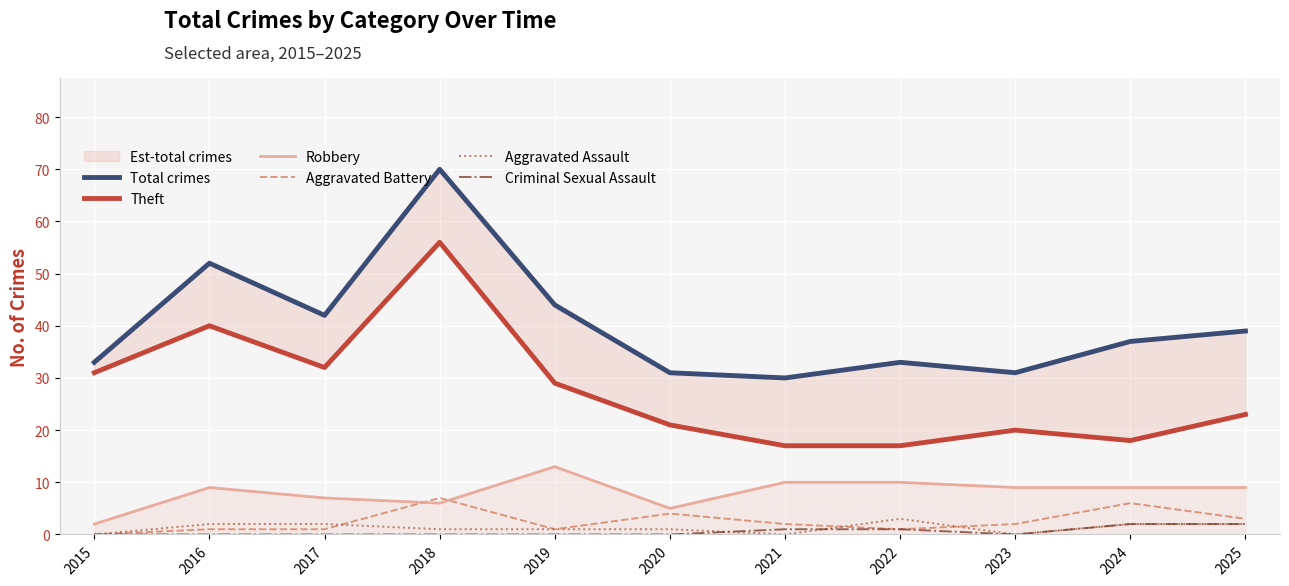

What is the value of the Total crimes point at the 2nd from the left?

52